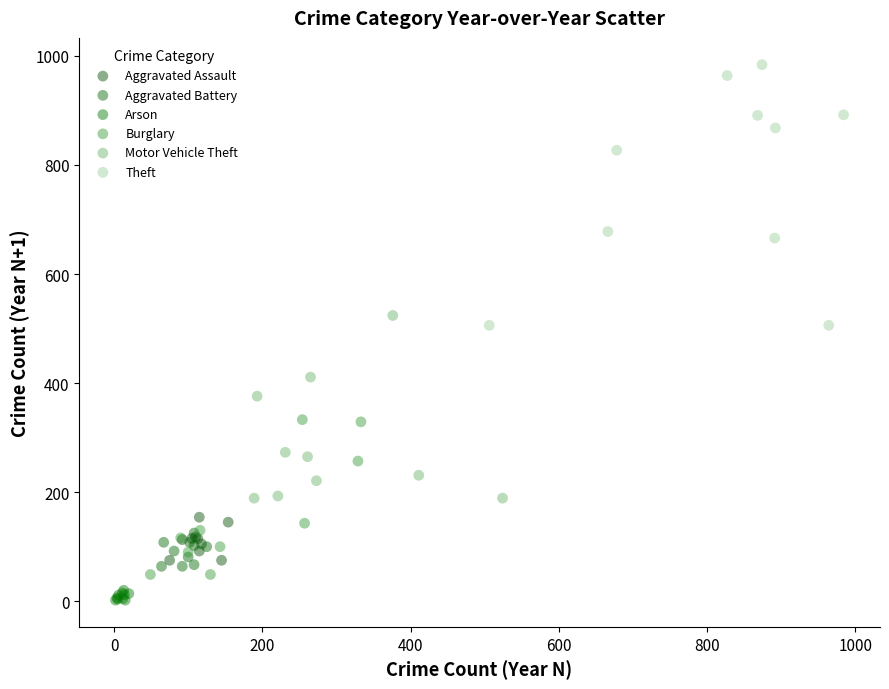

Which series reaches the maximum Y coordinate?

Theft